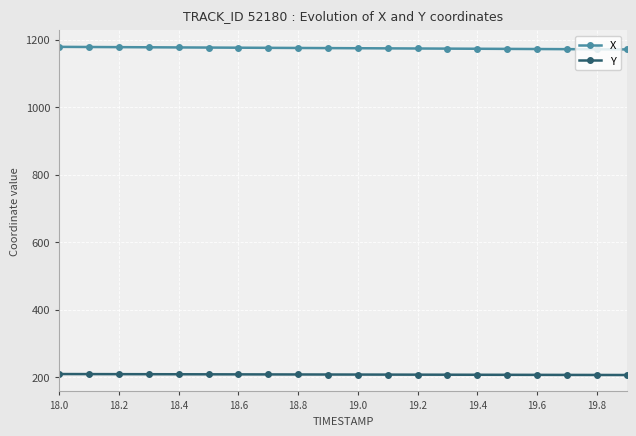

List the series in order of their peak value, highest first.

X, Y